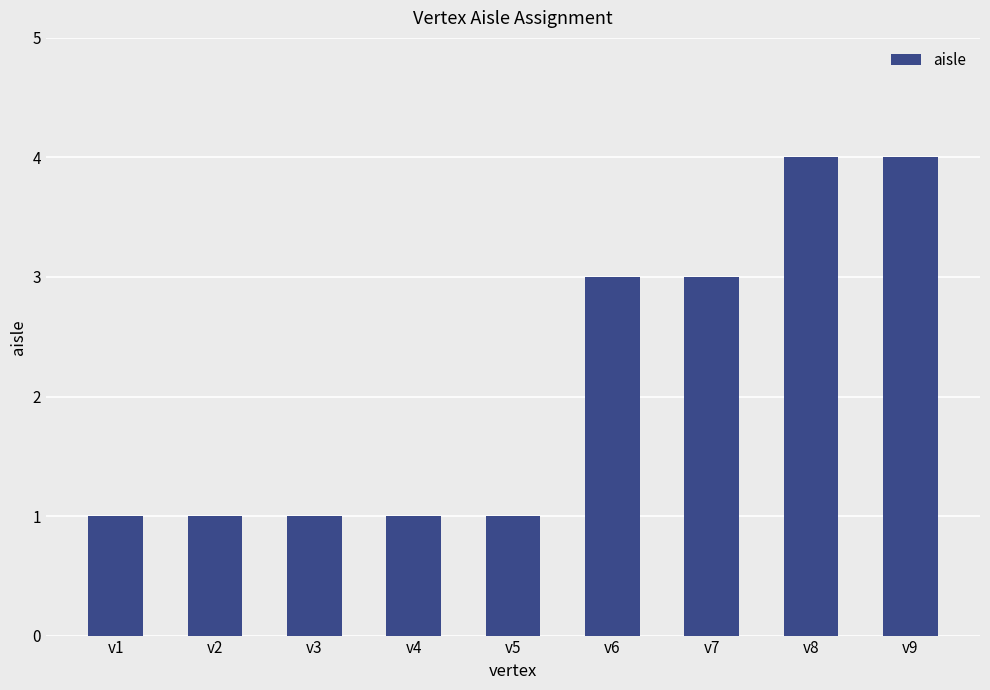

What is the greatest value displayed?

4